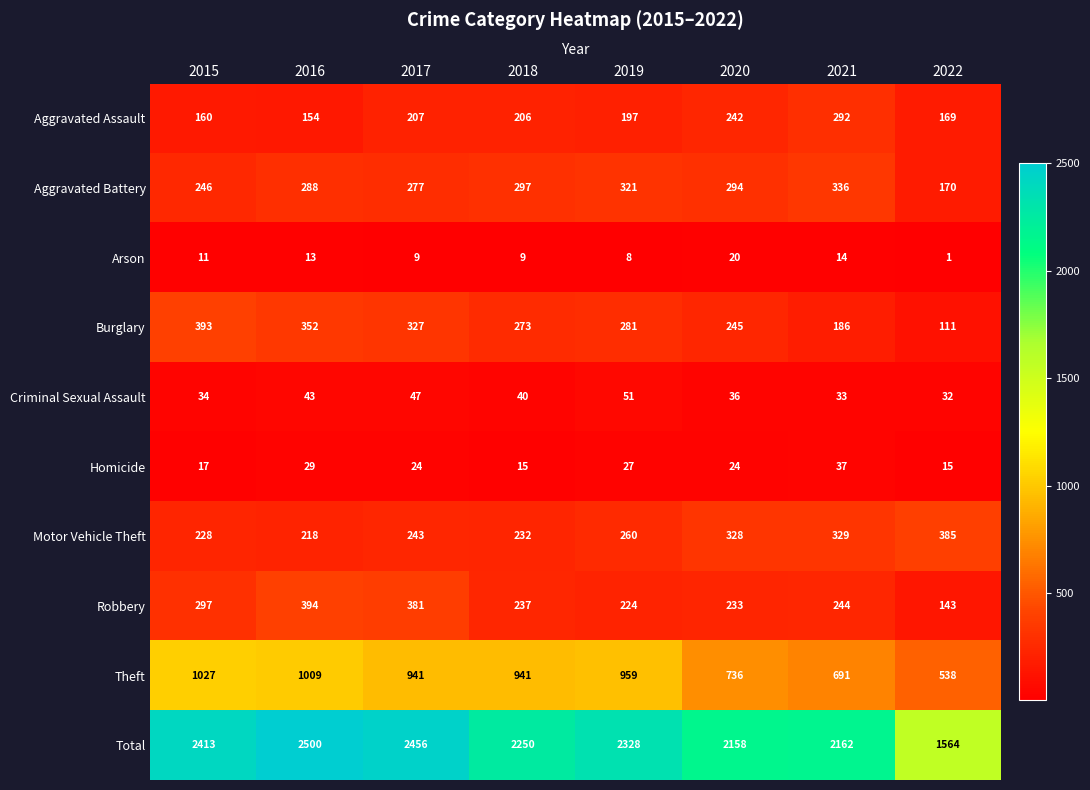

At which label does Theft reach its peak?

2015